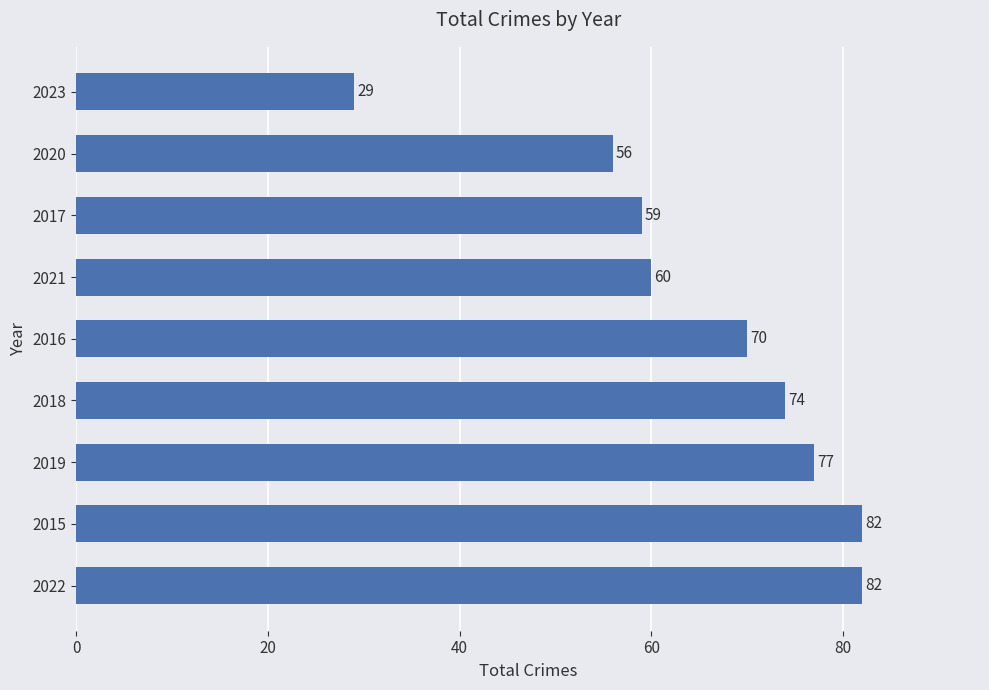

The value at 2022 is 126. True or false?

False